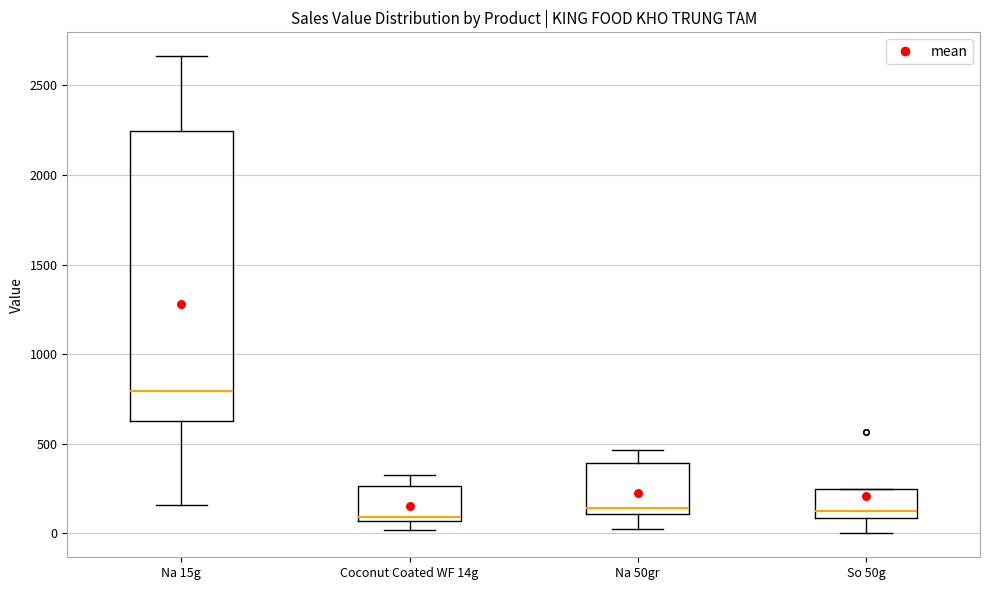

Where is the upper edge of the box for Na 50gr on the y-axis? The values are not printed on the chart, so give them approximately, as read against the axis.

400